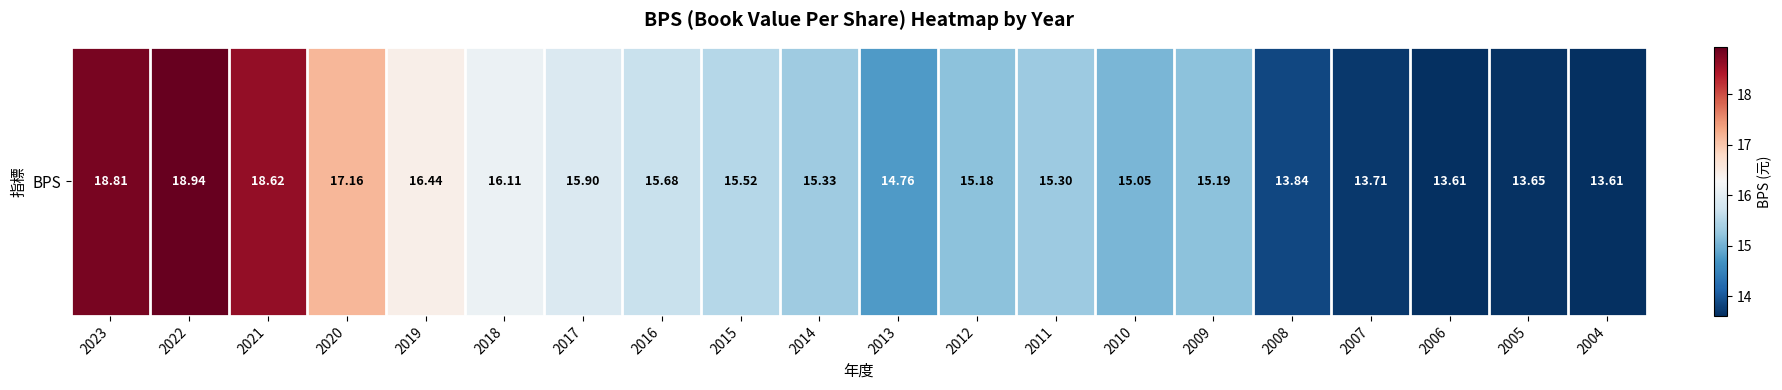

What is the change in value from 2016 to 2005?

-2.0